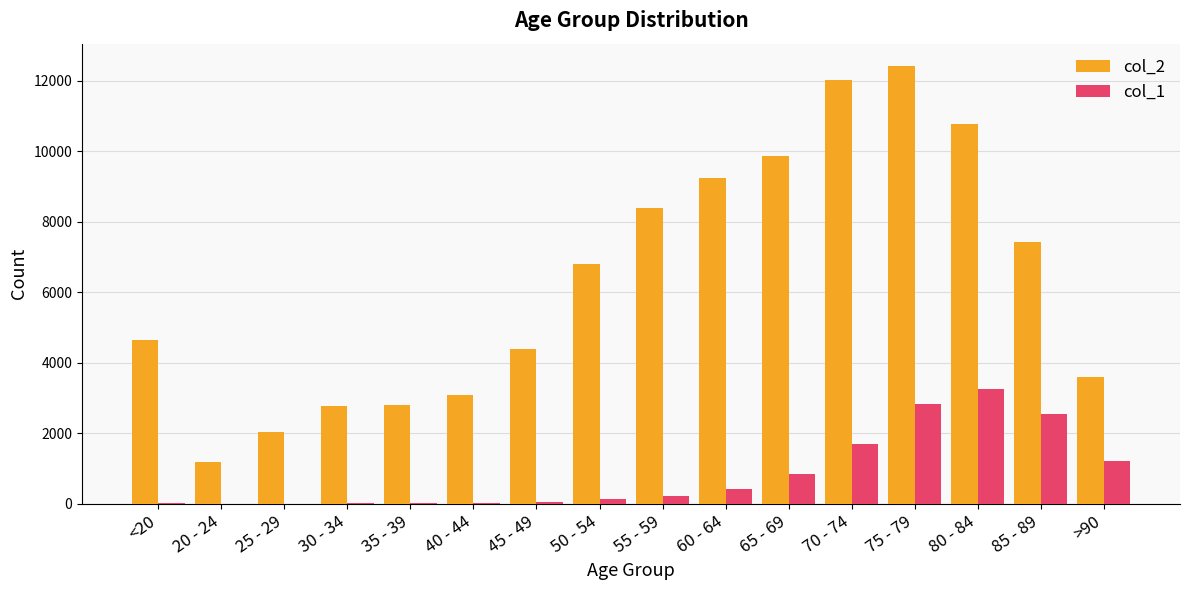

How many categories are shown in the chart?

16